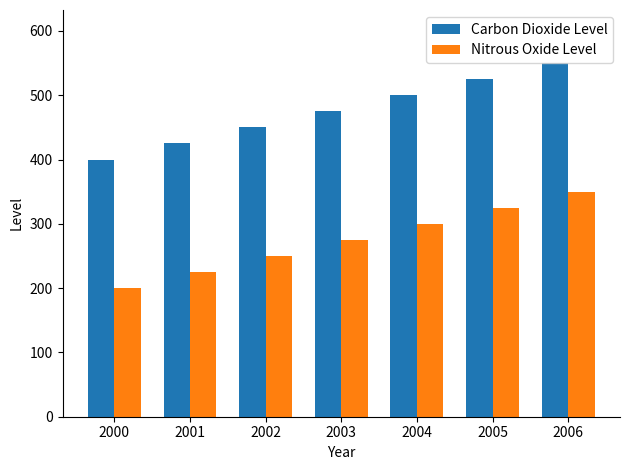

What are all the series names shown in the legend?

Carbon Dioxide Level, Nitrous Oxide Level